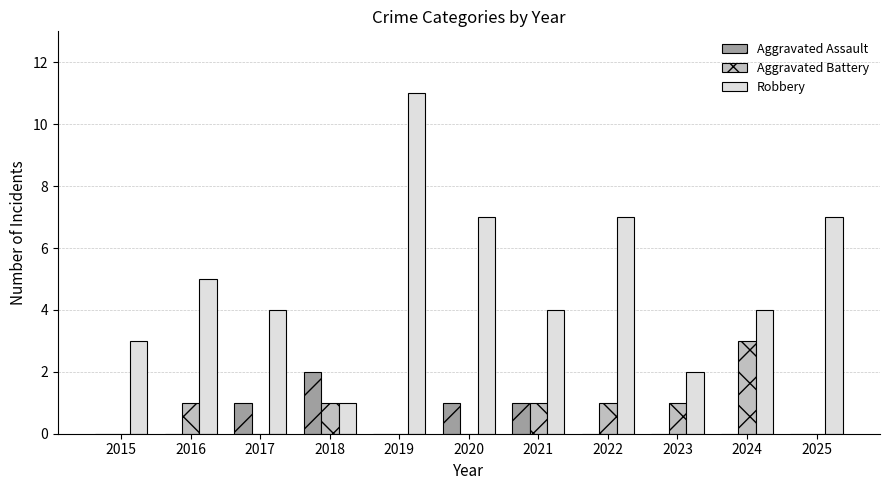

Is it true that Aggravated Battery equals 0 at 2015?

True